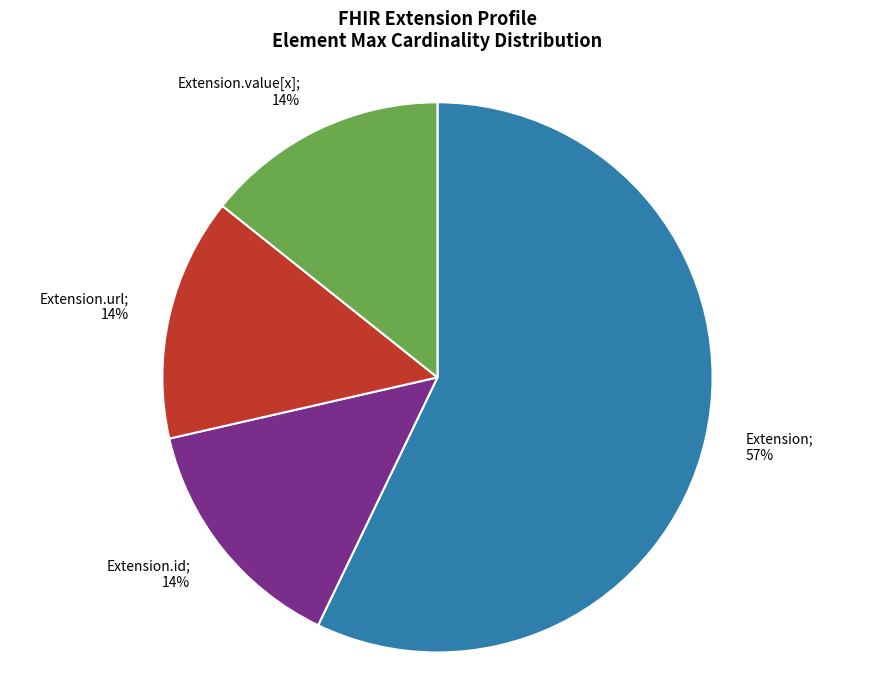

Is there a majority slice in this chart?

Yes